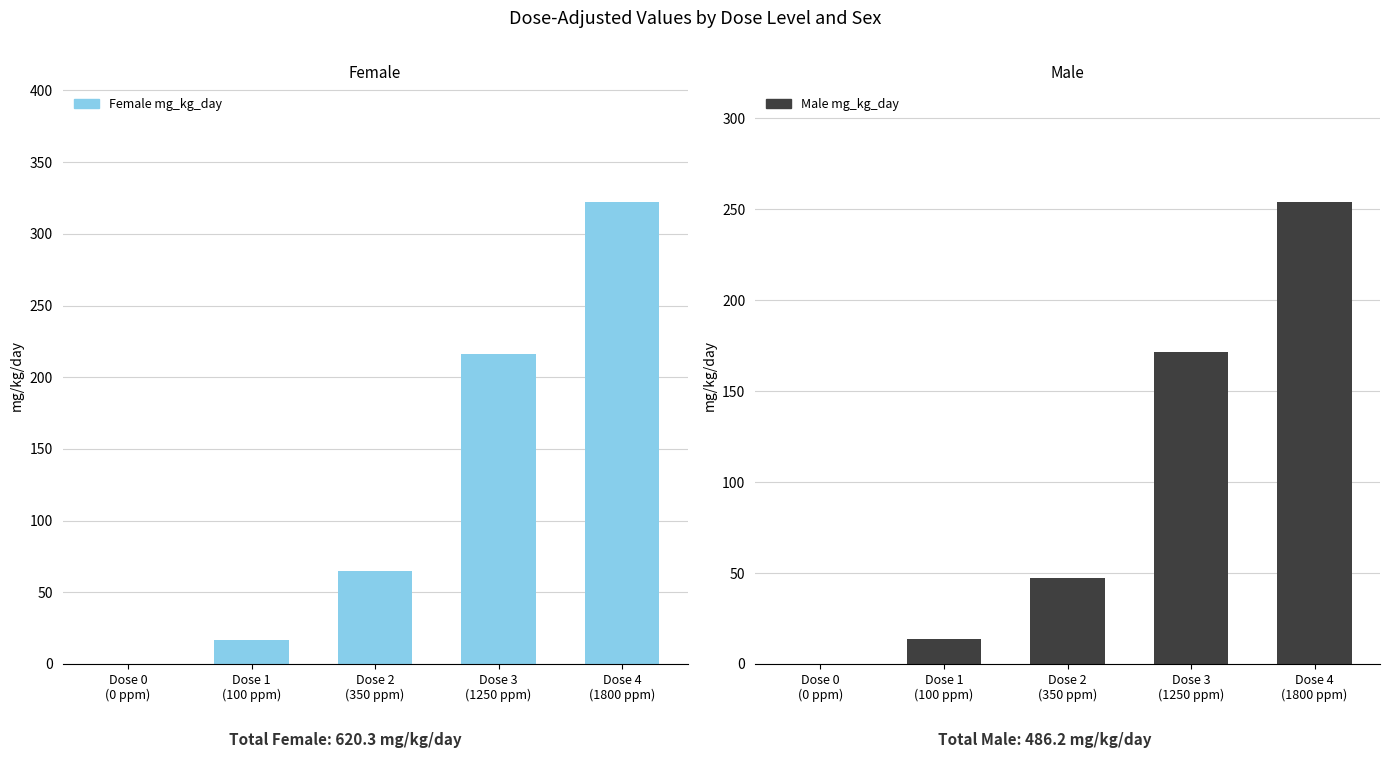

Does the chart contain any negative values?

No